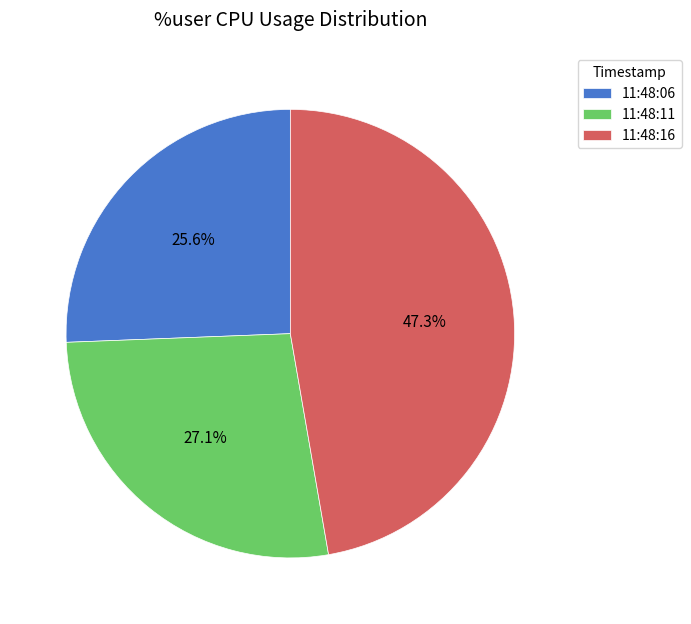

Does 11:48:06 account for over 50% of the chart?

No